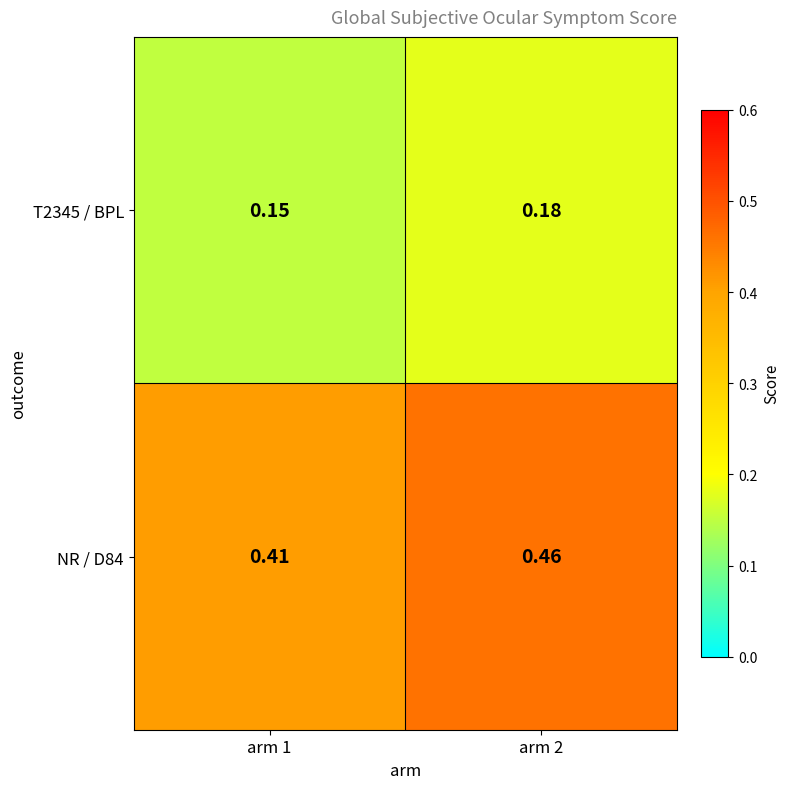

Which series has the widest spread of values?

NR / D84